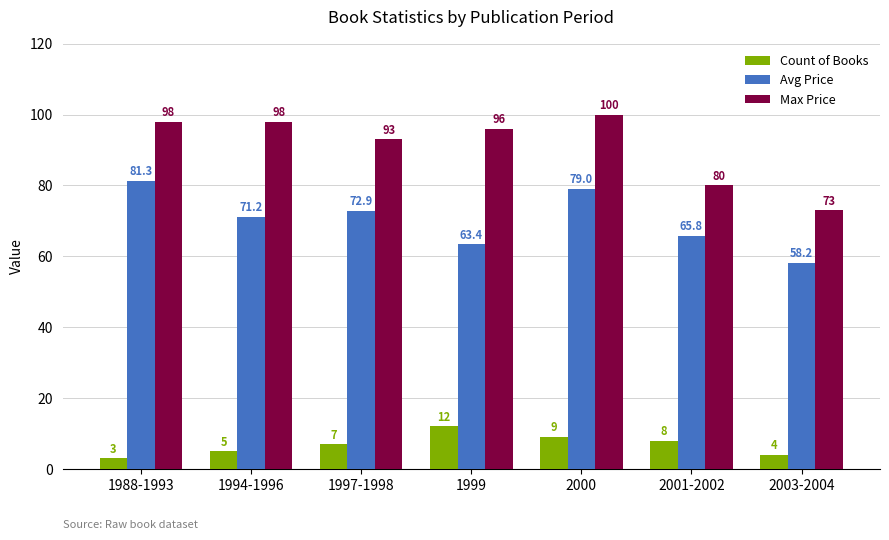

Which series has the largest total across all categories?

Max Price